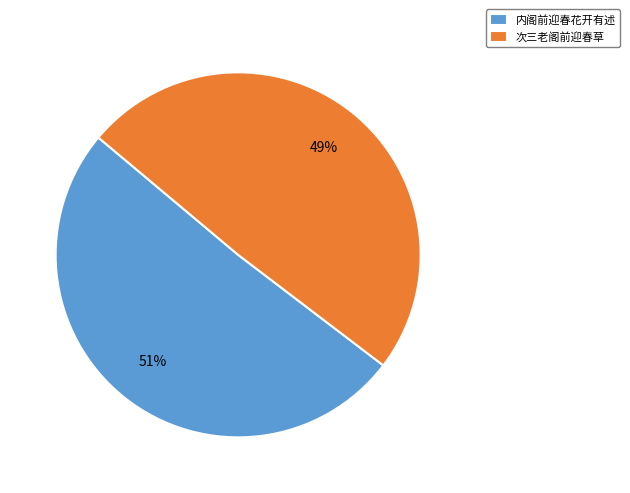

Does any single category account for the majority?

Yes